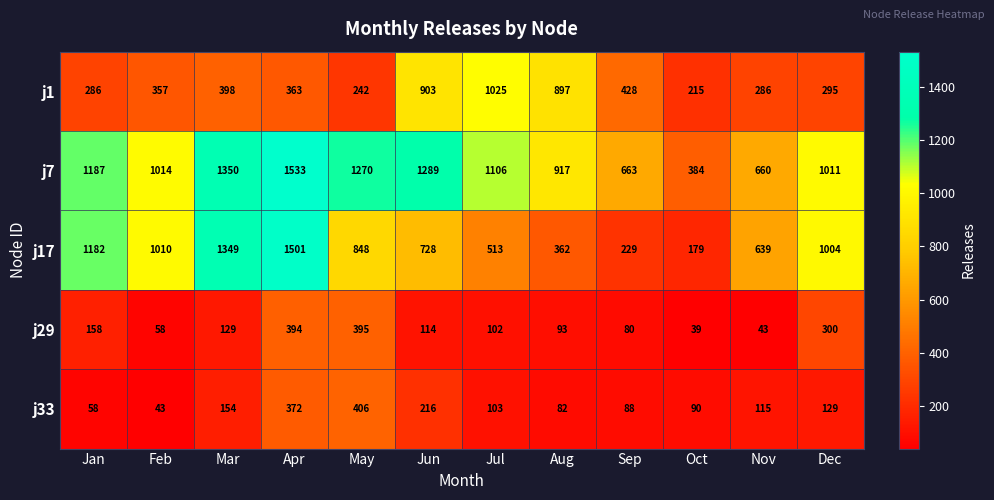

Which series has the largest total across all categories?

j7